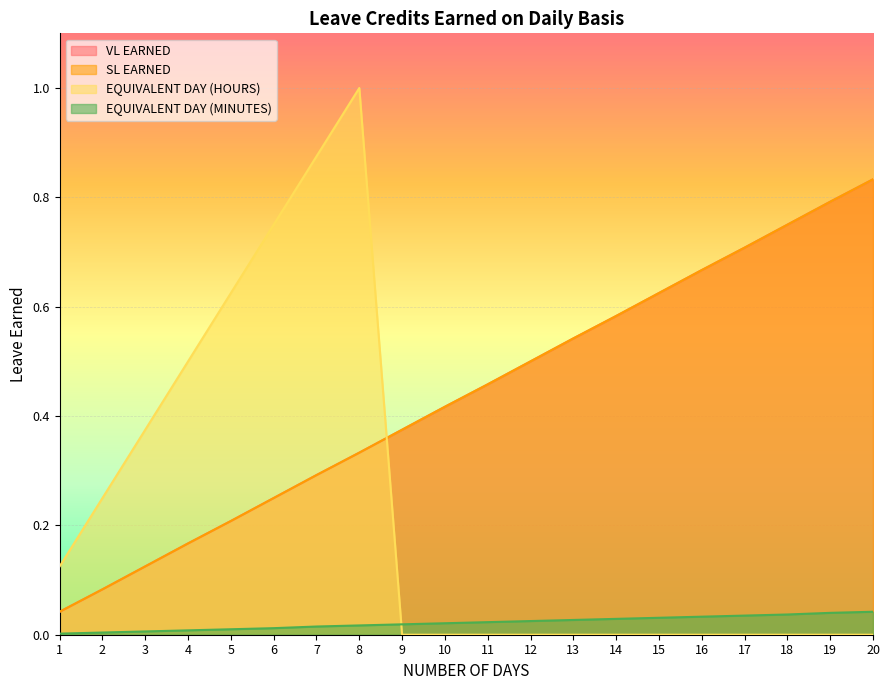

Between 15 and 5, which is larger?

15